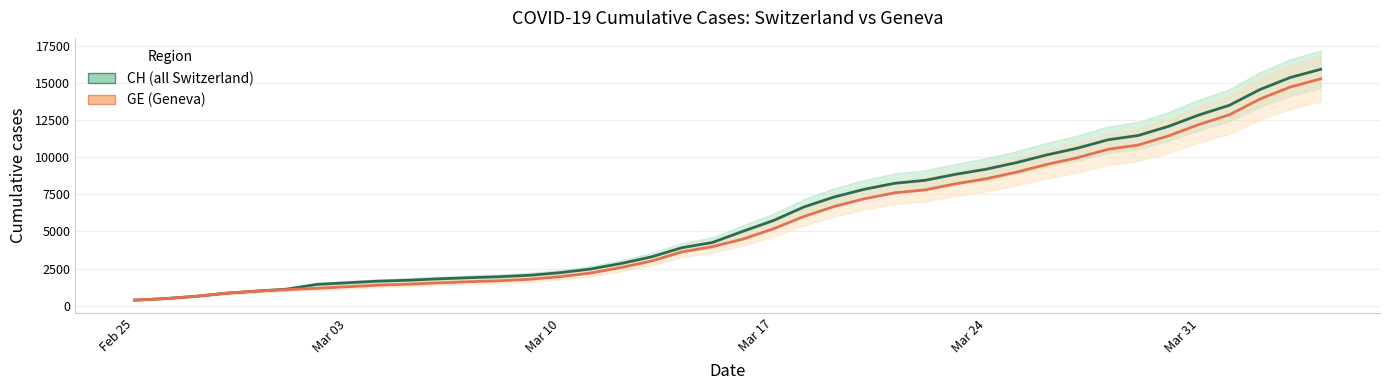

At which label does CH (all Switzerland) reach its minimum?

Feb 25